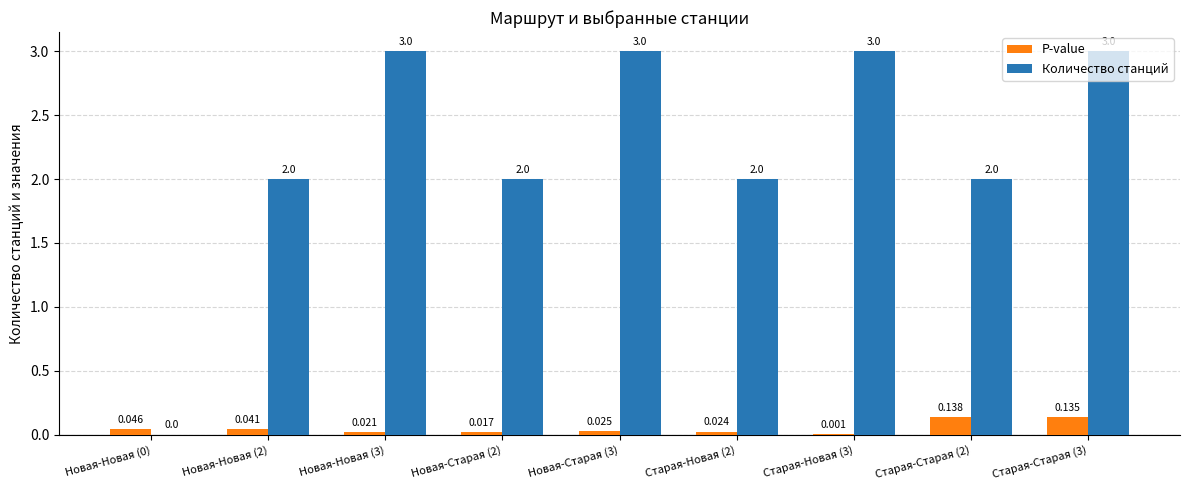

The value of Количество станций at Старая-Новая (2) is 2.0. True or false?

True